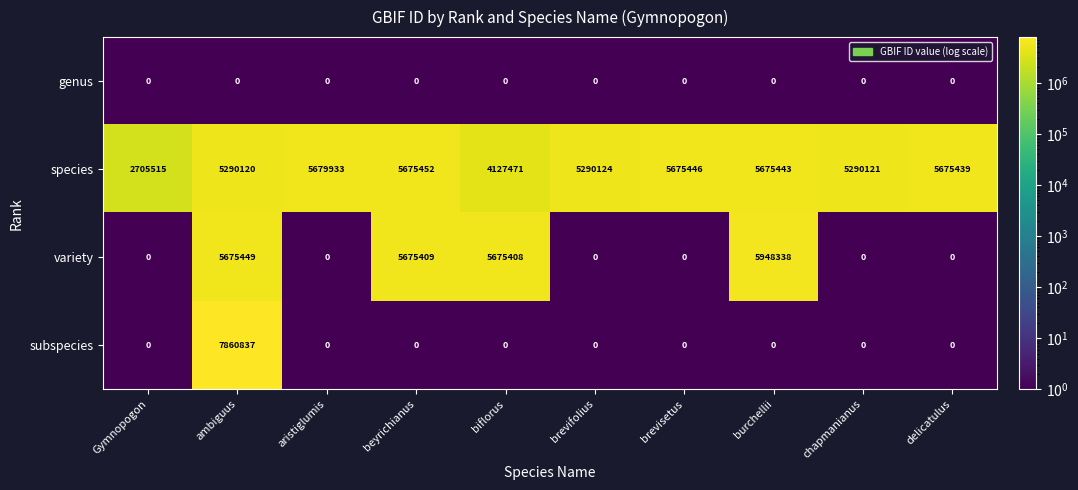

The value of variety at aristiglumis is 3548102. True or false?

False